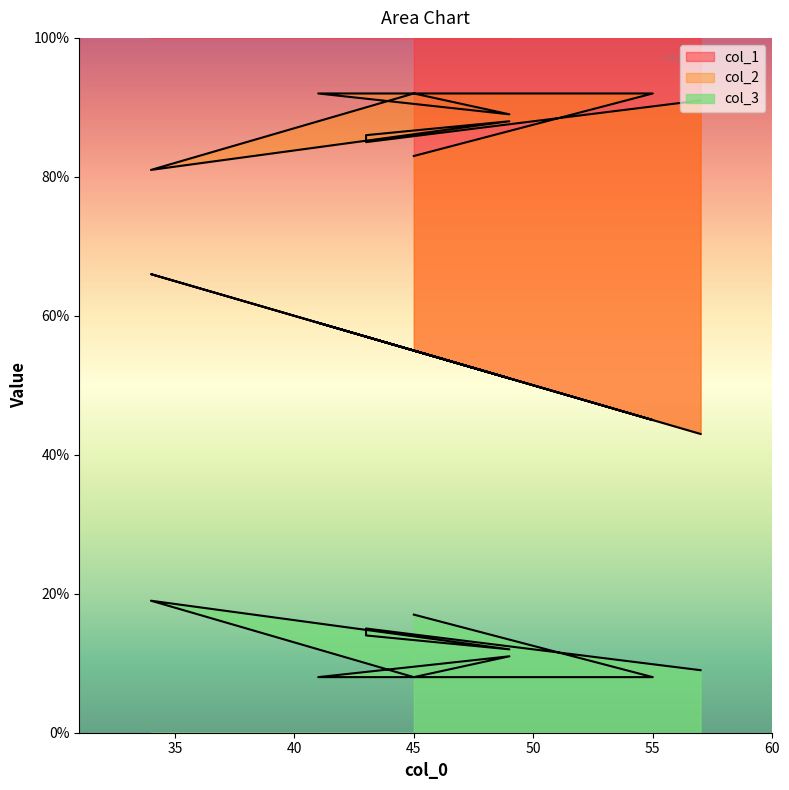

Read the col_3 value at 55, to the nearest 10.

10